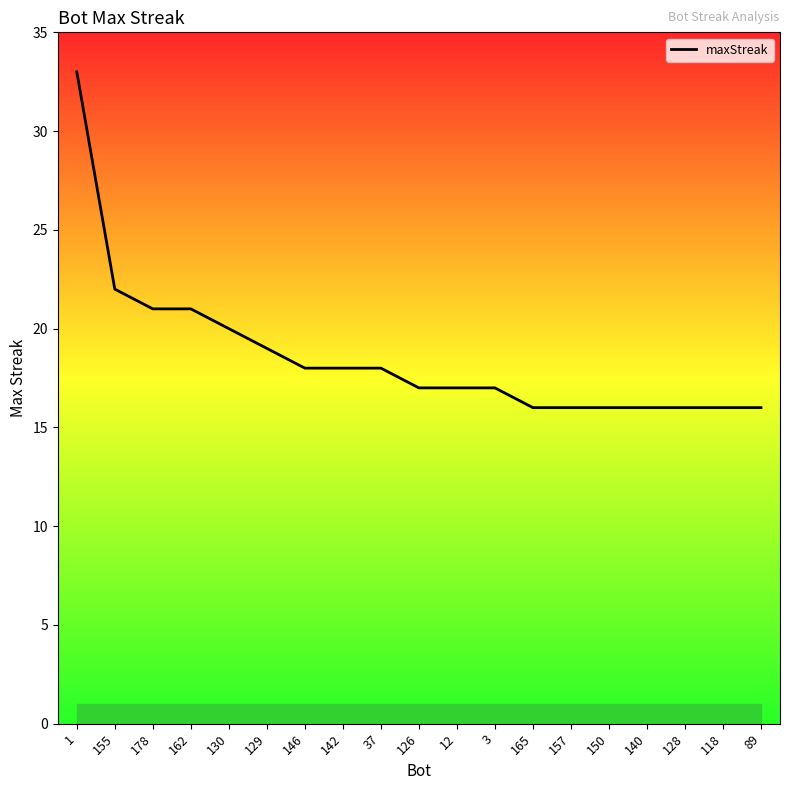

What is the approximate value at 12?

17